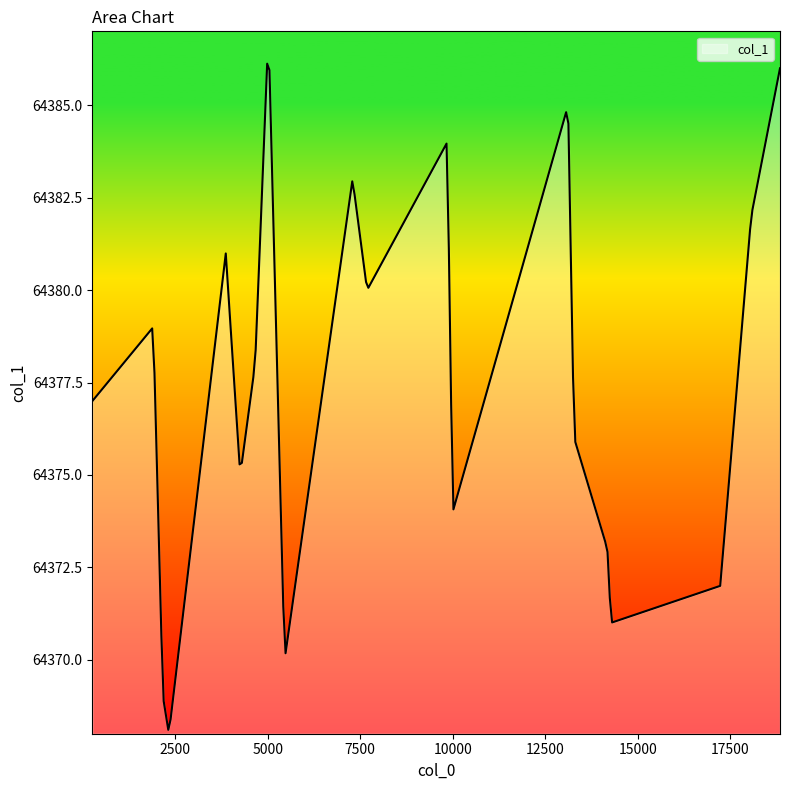

What is the difference between the maximum and minimum values?

18.0